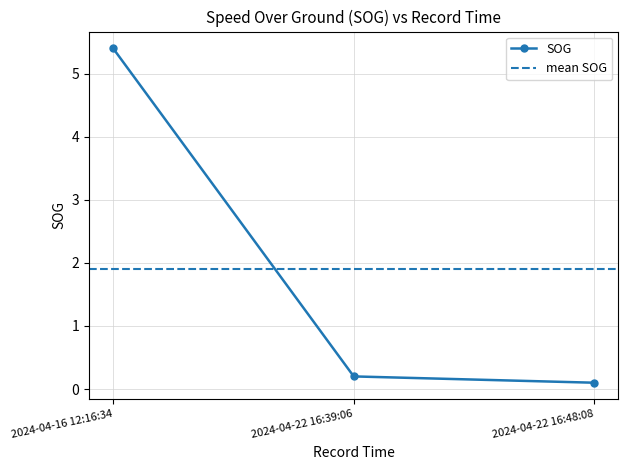

Between 2024-04-22 16:39:06 and 2024-04-22 16:48:08, which is larger?

2024-04-22 16:39:06